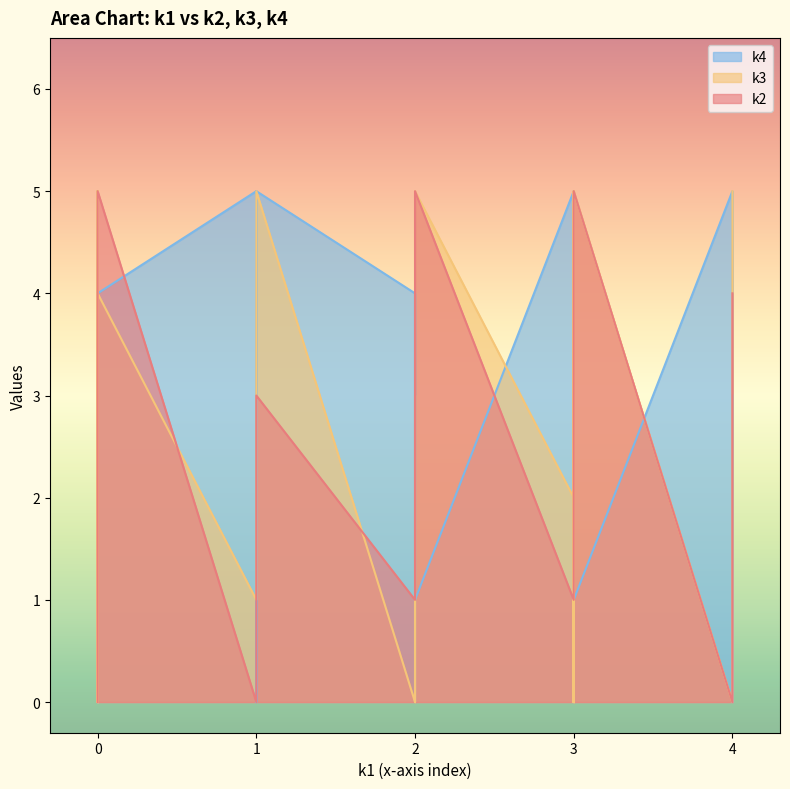

What is the difference between the maximum and minimum values in the k2 series?

5